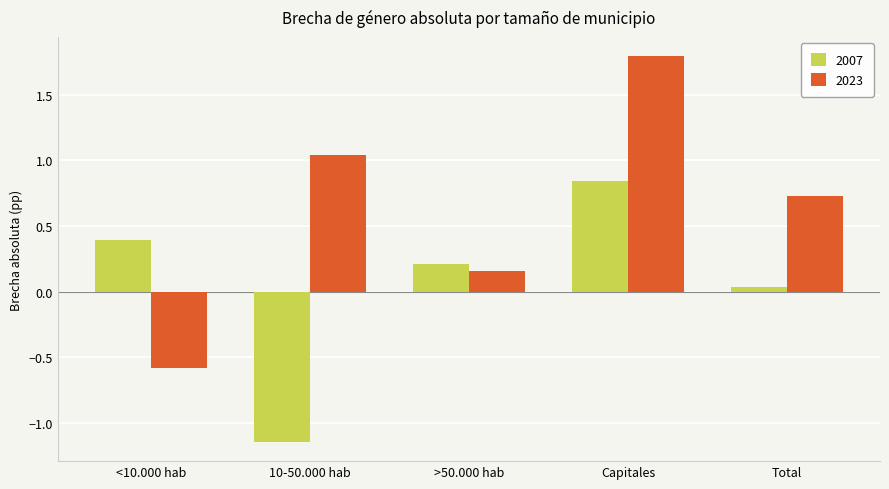

Rank the series by their average value, from lowest to highest.

2007, 2023